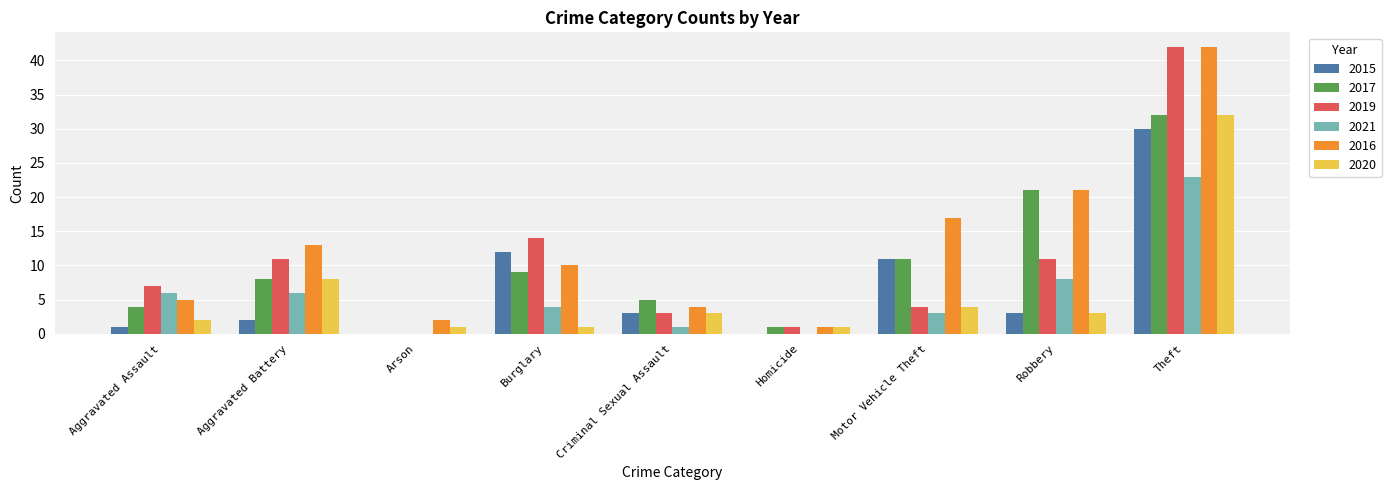

True or false: 2015 has a value of 20 at Motor Vehicle Theft.

False